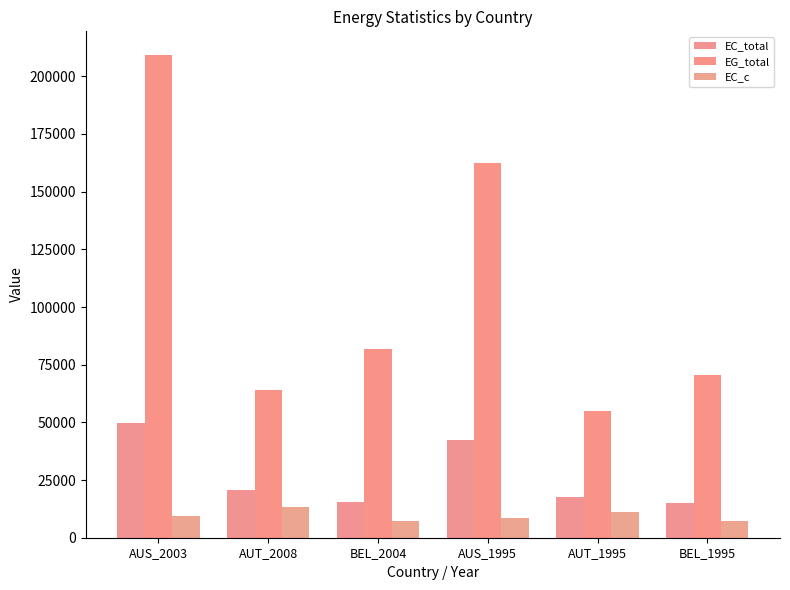

List the labels in order of EC_c value, largest first.

AUT_2008, AUT_1995, AUS_2003, AUS_1995, BEL_2004, BEL_1995